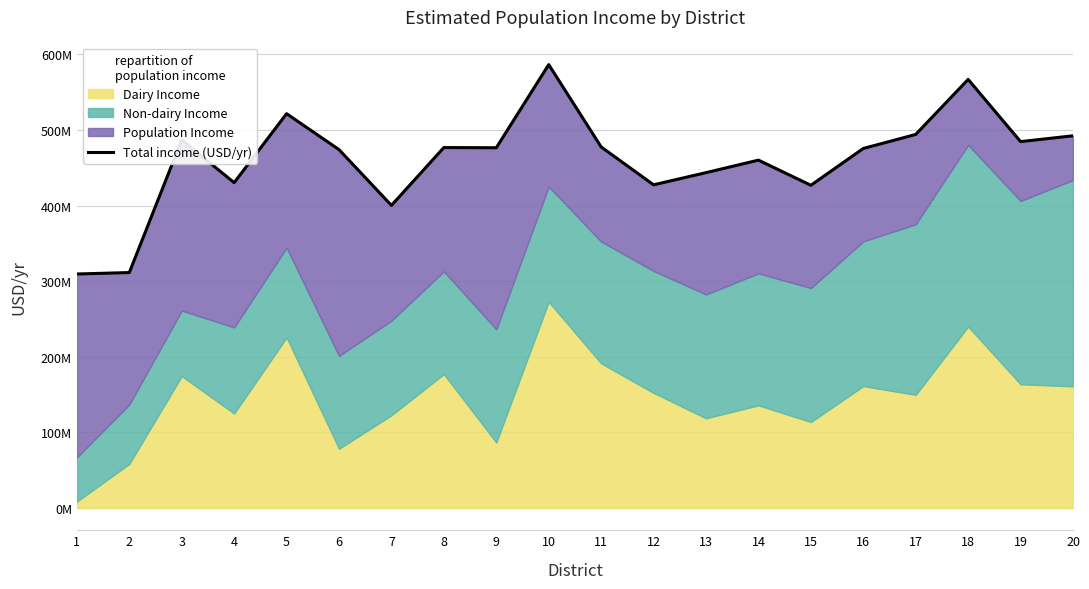

What is the difference between the maximum and second lowest values?

274930551.7